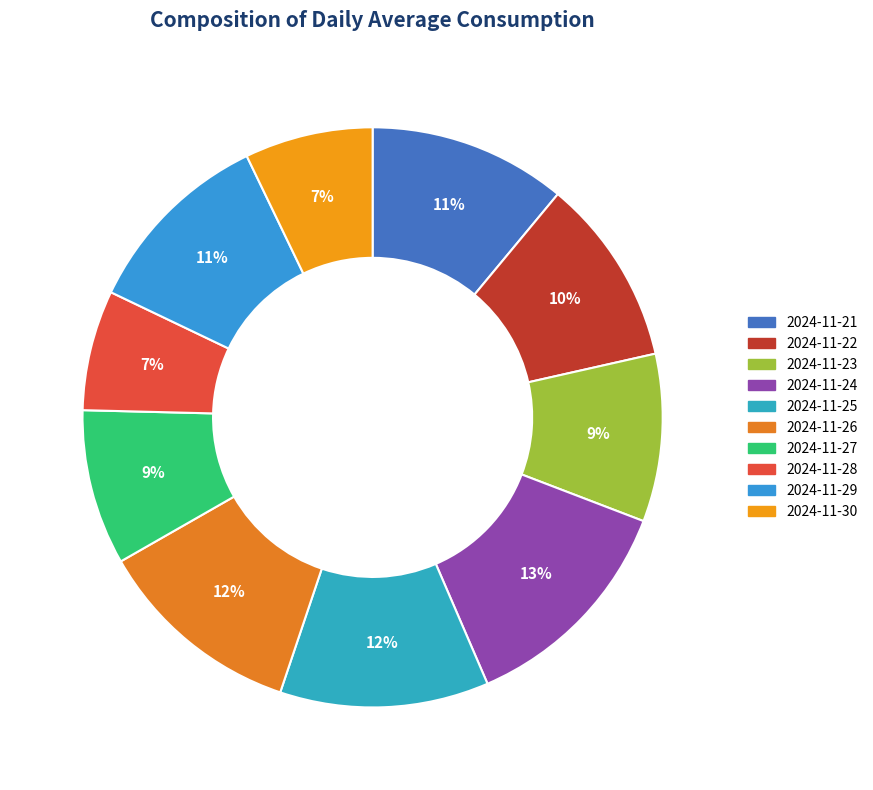

The 2024-11-28 slice represents 7% of the pie. True or false?

True